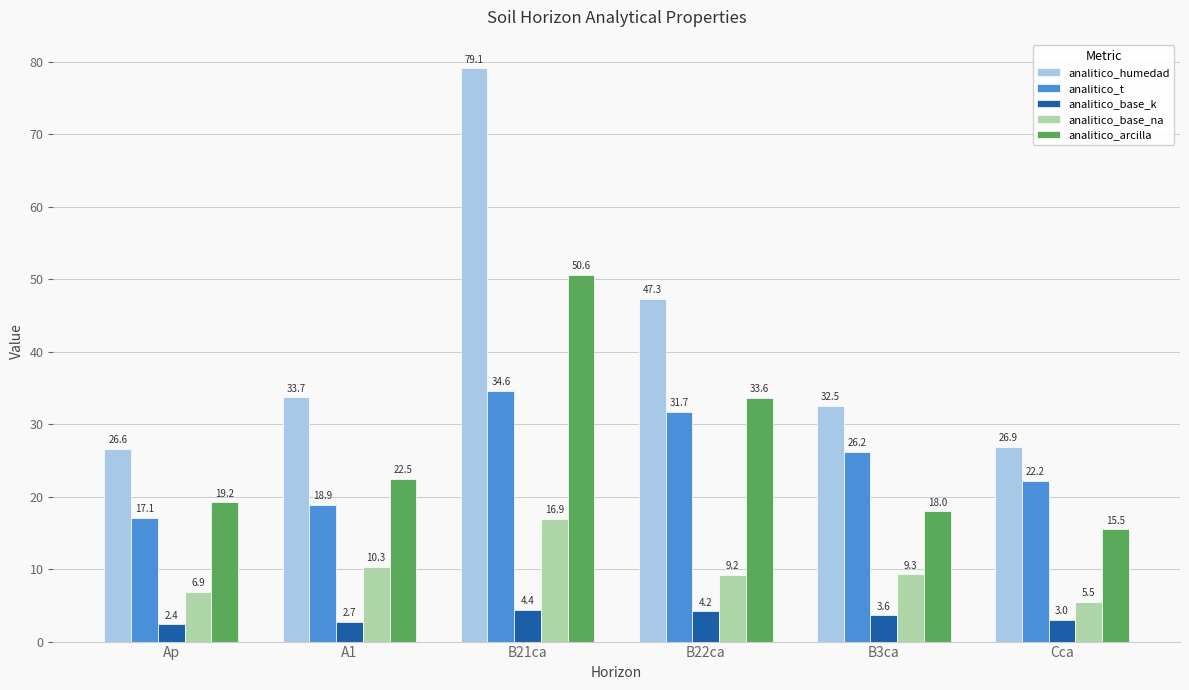

What is the label of the 4th bar from the right?

B21ca